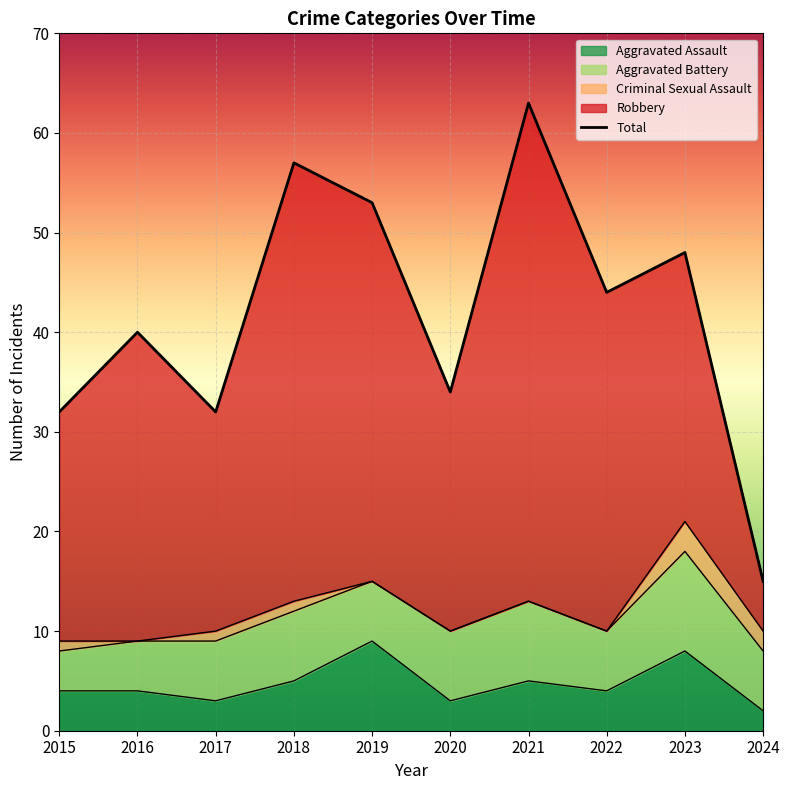

The Total series shows 32 at 2015. True or false?

True